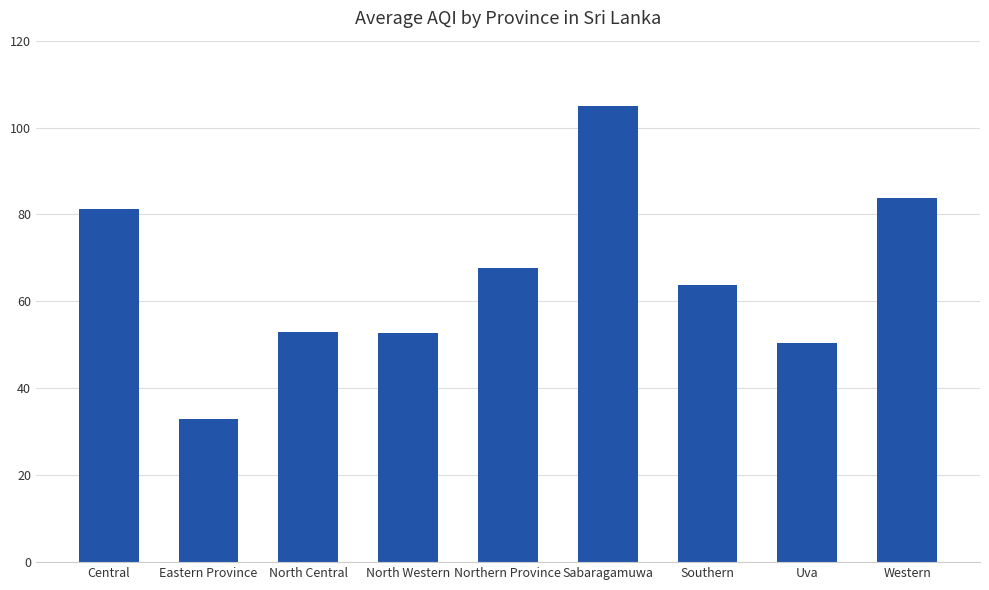

True or false: the data shows 18.1 at Eastern Province.

False